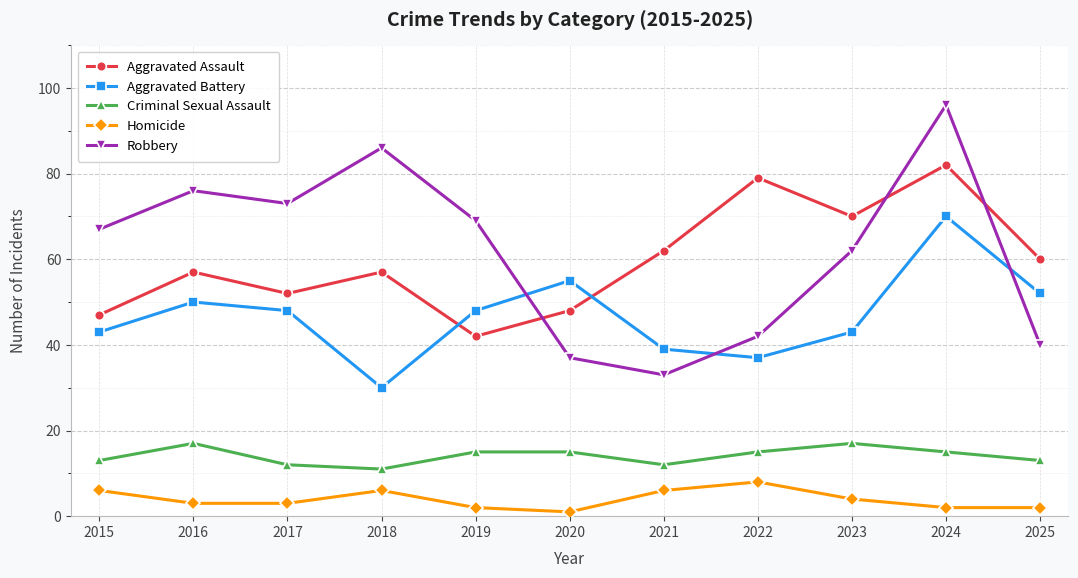

True or false: Criminal Sexual Assault and Aggravated Battery cross at least once.

False